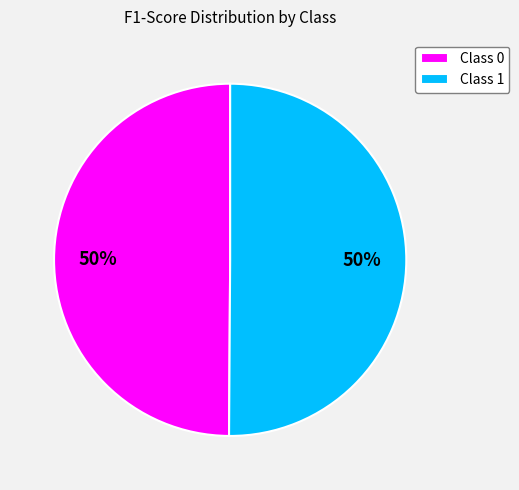

Combined, do Class 0 and Class 1 account for over 50%?

Yes